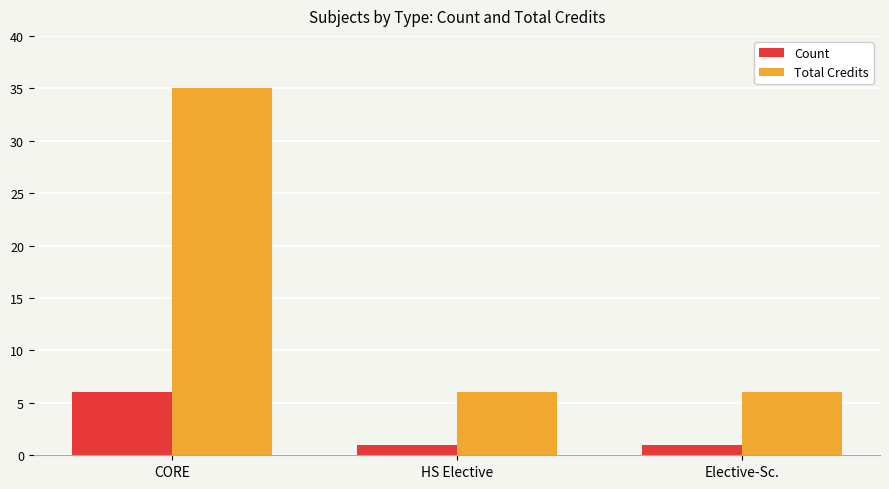

Reading right to left, what are all the values shown in this chart?

Count: 1	1	6
Total Credits: 6	6	35